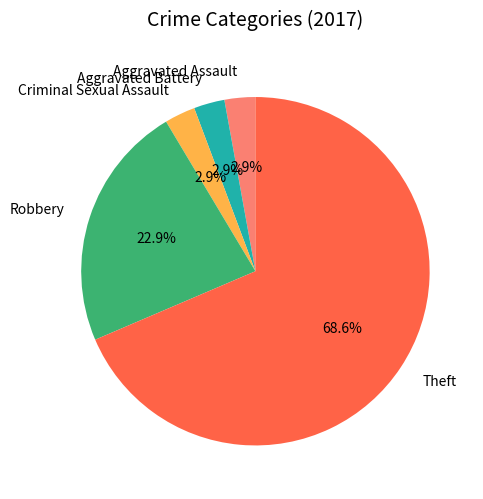

Does Aggravated Battery account for over 50% of the chart?

No